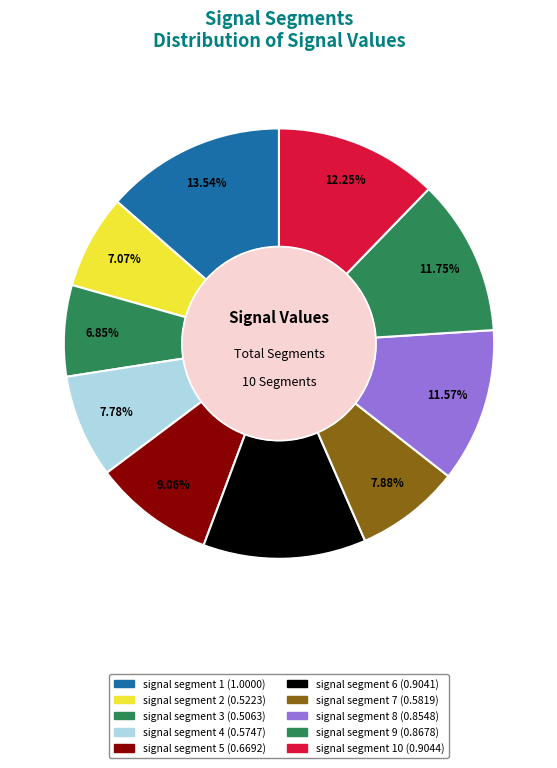

What is the smallest slice in the pie chart?

signal segment 3